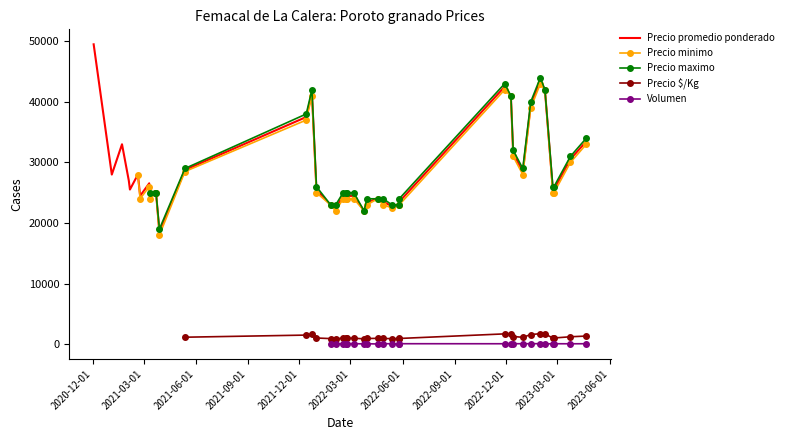

What is the average value of the Precio minimo series?

28600